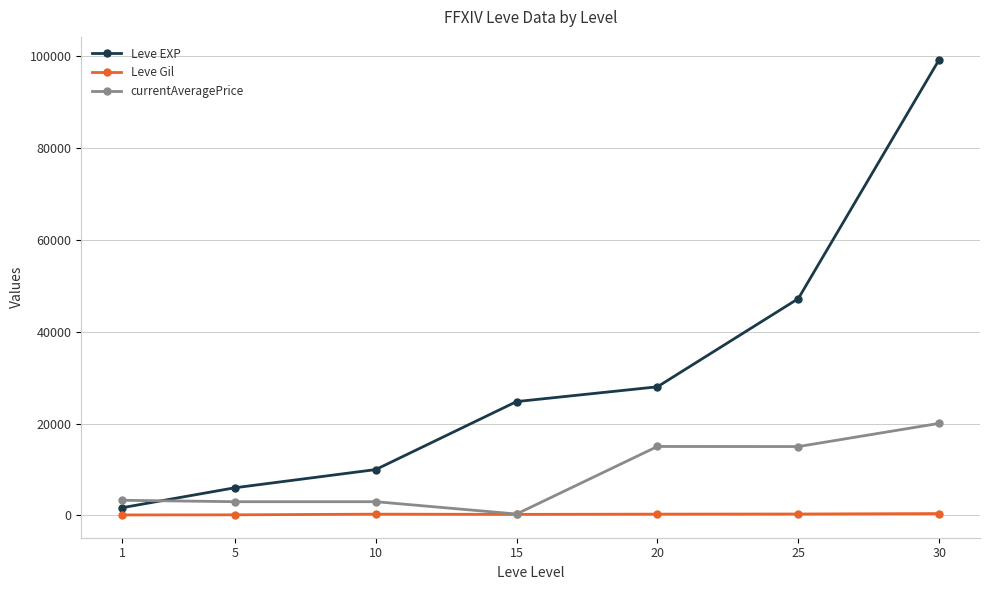

At which category is the sum across all series the highest?

30